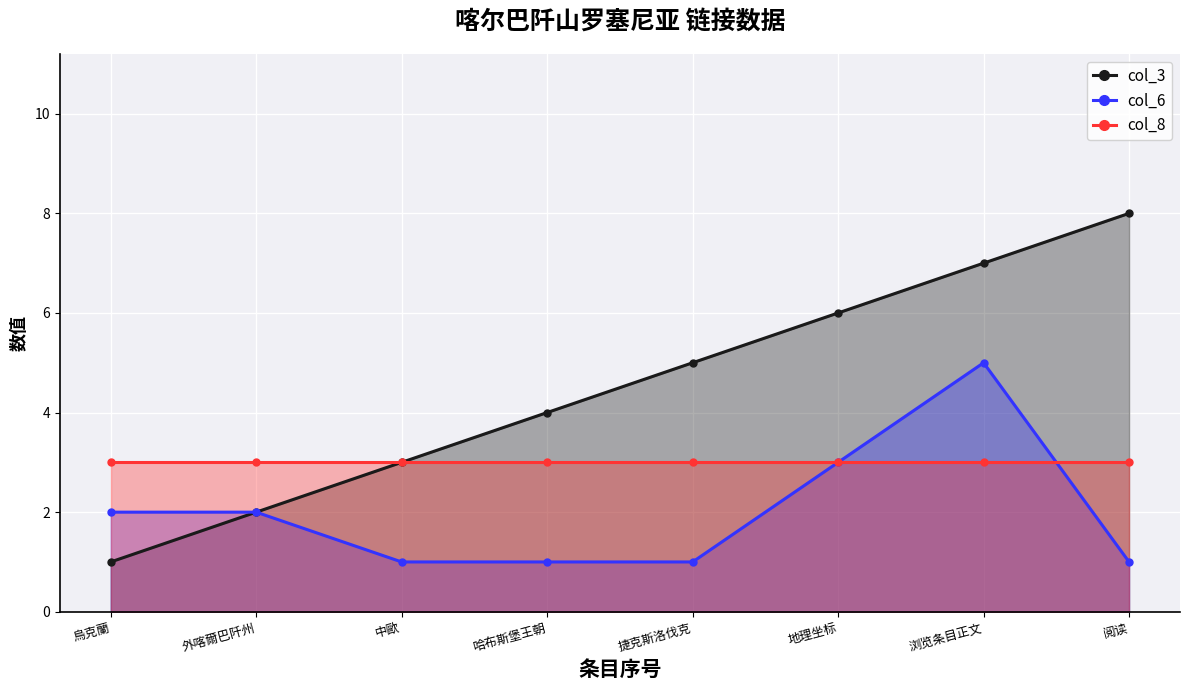

Count the number of data series in this chart.

3